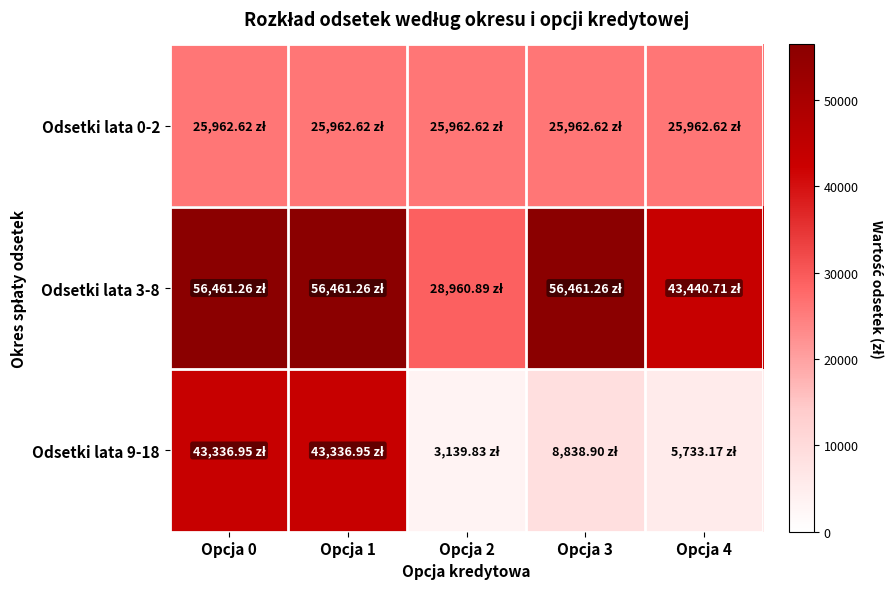

At which category does the chart reach its peak across all series?

Opcja 0